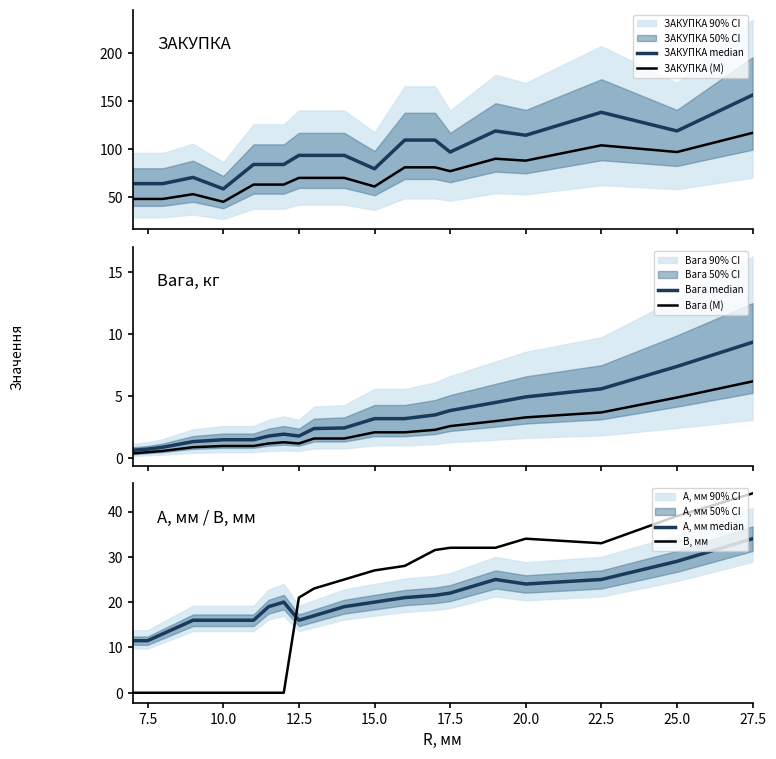

True or false: ЗАКУПКА (M) and Вага median intersect in this chart.

False